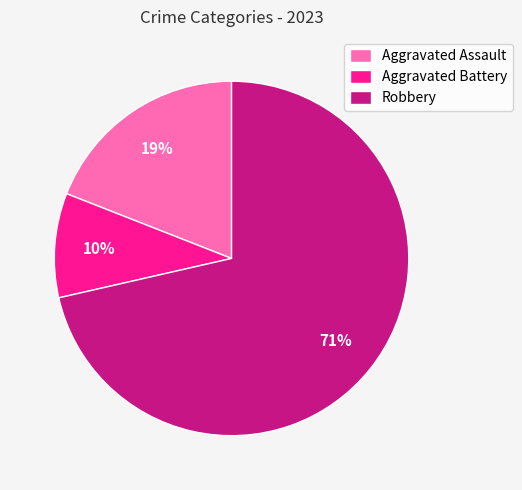

Rank the categories by value from highest to lowest.

Robbery, Aggravated Assault, Aggravated Battery